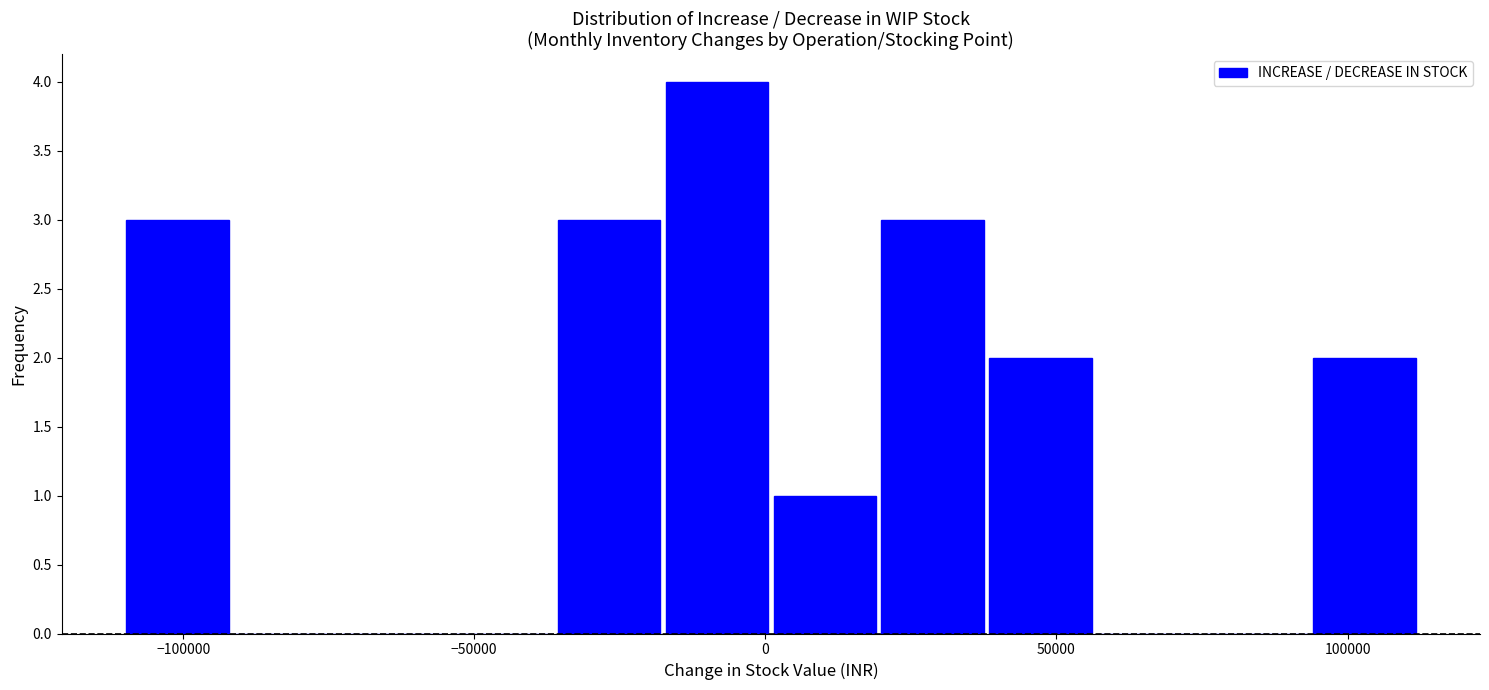

Around what value on the x-axis is the tallest bar? Give the approximate position of its centre, as read against the axis.

-10000